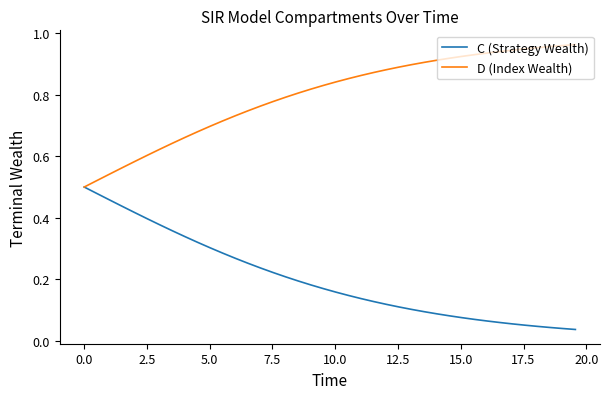

List the series in order of their peak value, lowest first.

C (Strategy Wealth), D (Index Wealth)